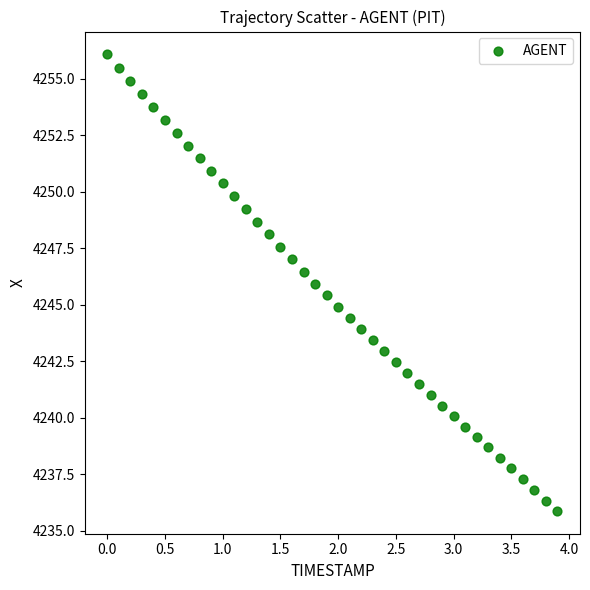

What is the range of Y values (max minus min)?

20.2